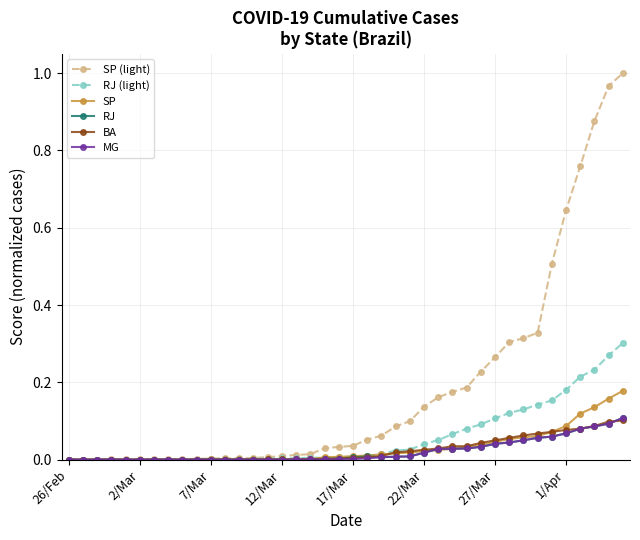

Which series has the widest spread of values?

SP (light)